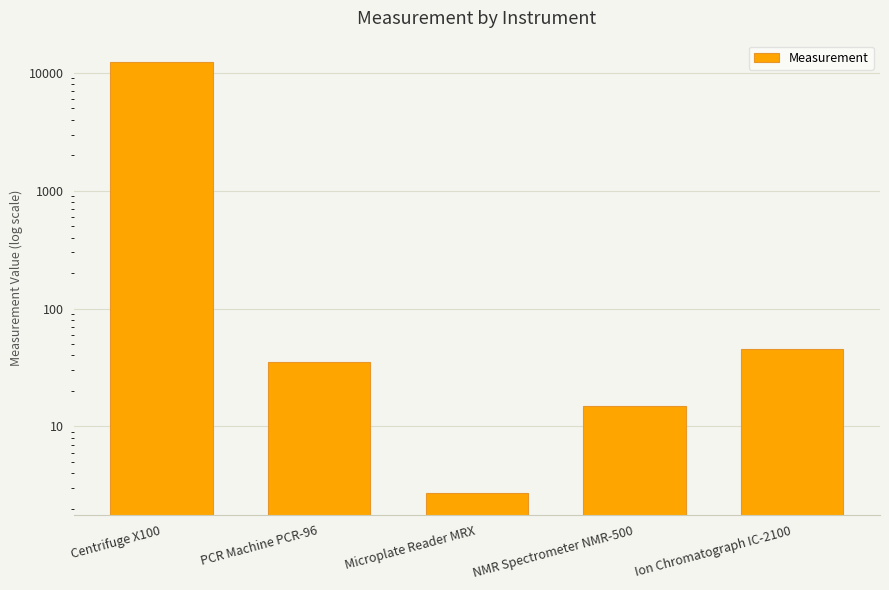

What is the greatest value displayed?

12345.0